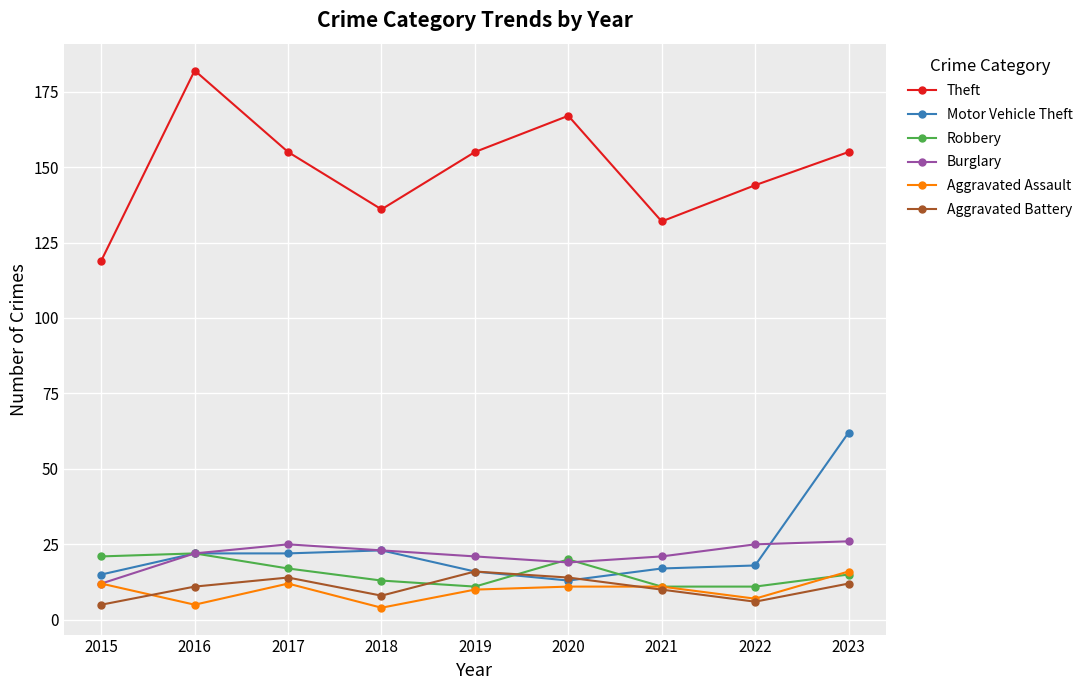

What is the sum of all Robbery values?

141